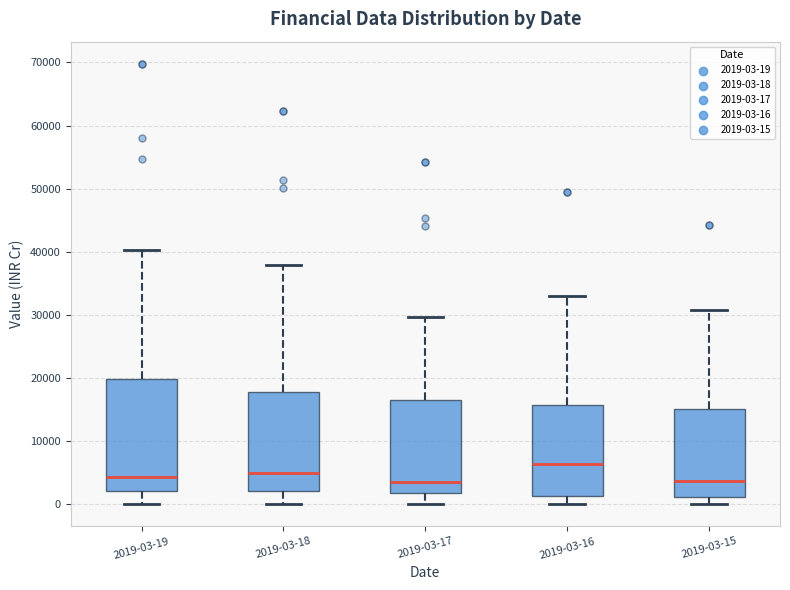

Where does the lower whisker of the box for 2019-03-18 end on the y-axis? The values are not printed on the chart, so give them approximately, as read against the axis.

0